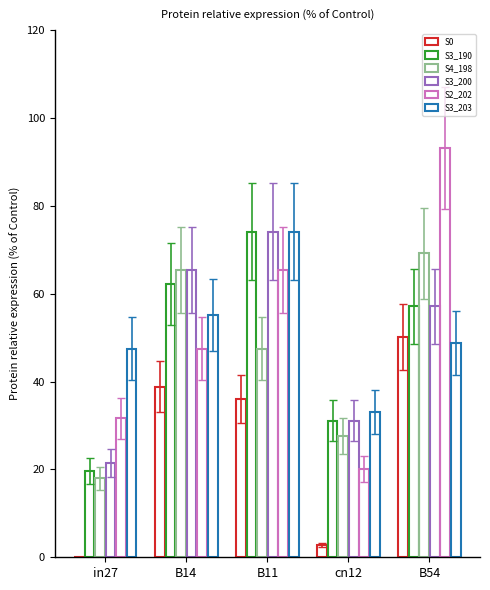

Are the bars grouped side by side (vs. stacked)?

Yes